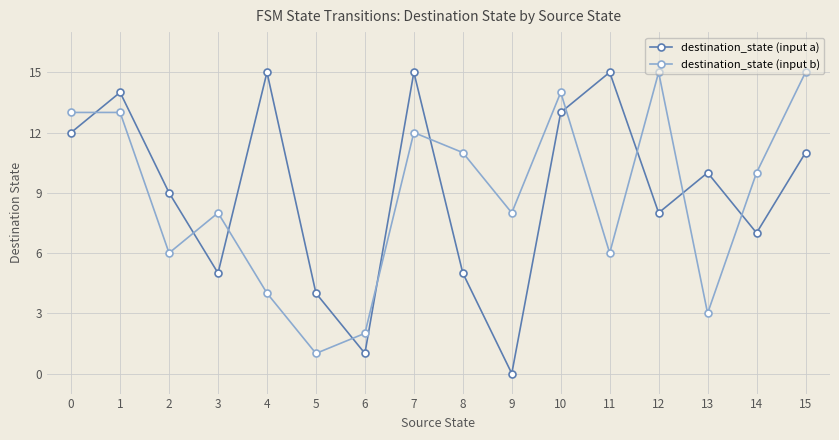

The value of destination_state (input a) at 10 is 17. True or false?

False